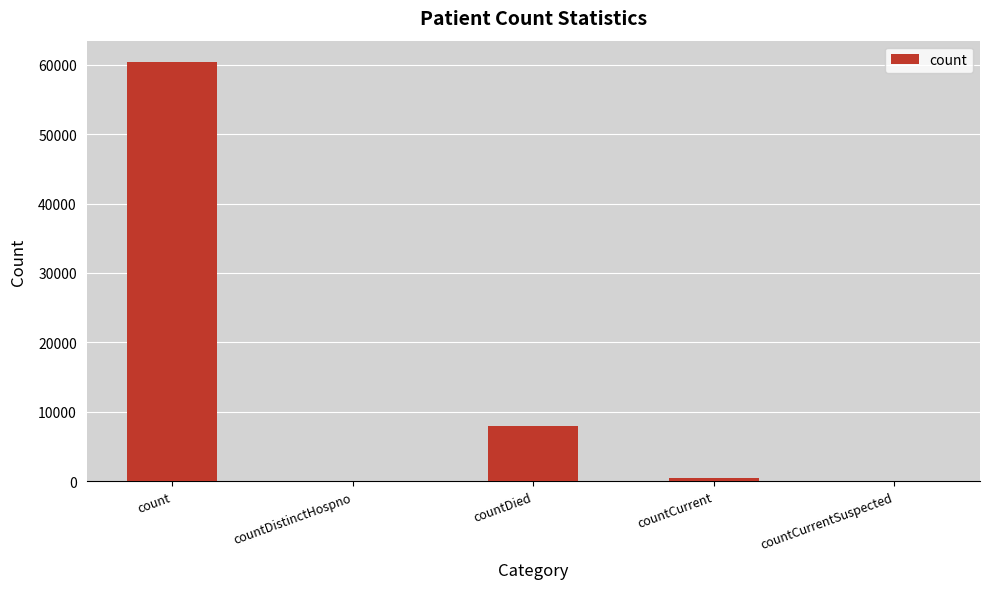

Reading right to left, extract all data points from this chart.

countCurrentSuspected=0	countCurrent=483	countDied=7971	countDistinctHospno=0	count=60438